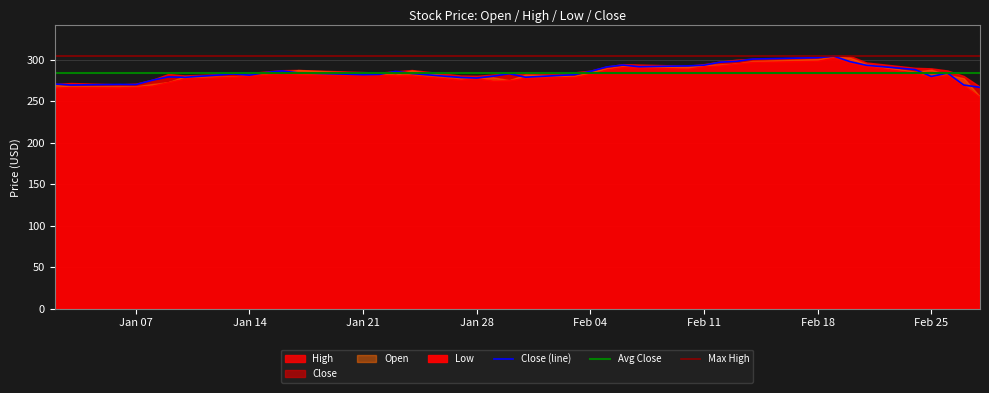

How many data points in High are above 286?

20